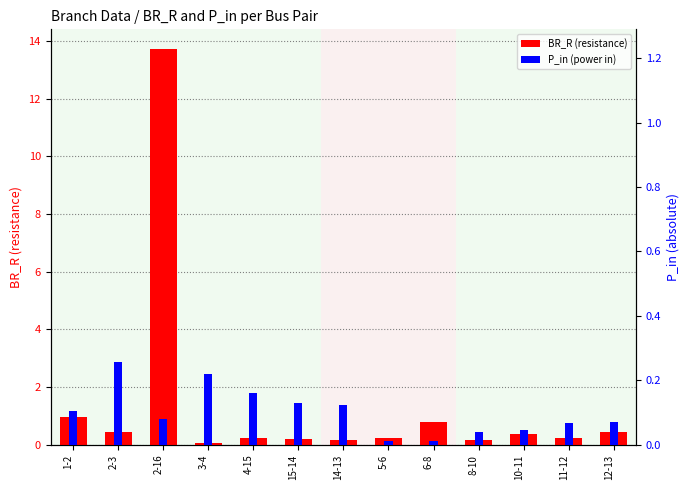

What is the maximum value shown in the chart?

13.7